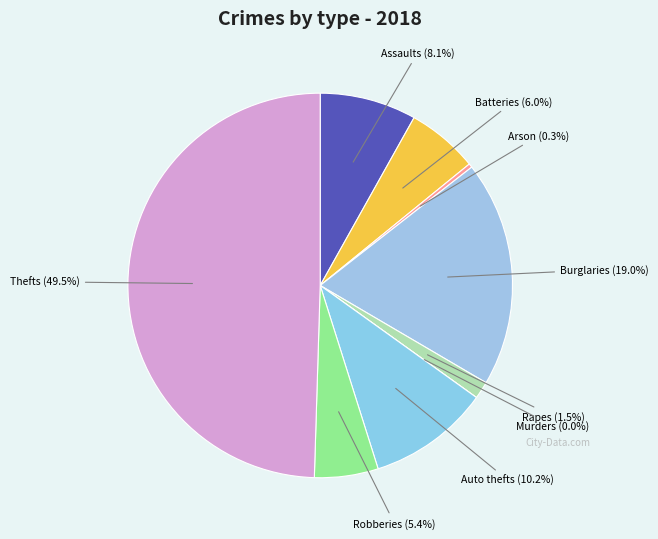

Rank the categories by value from lowest to highest.

Homicide, Arson, Criminal Sexual Assault, Robbery, Aggravated Battery, Aggravated Assault, Motor Vehicle Theft, Burglary, Theft